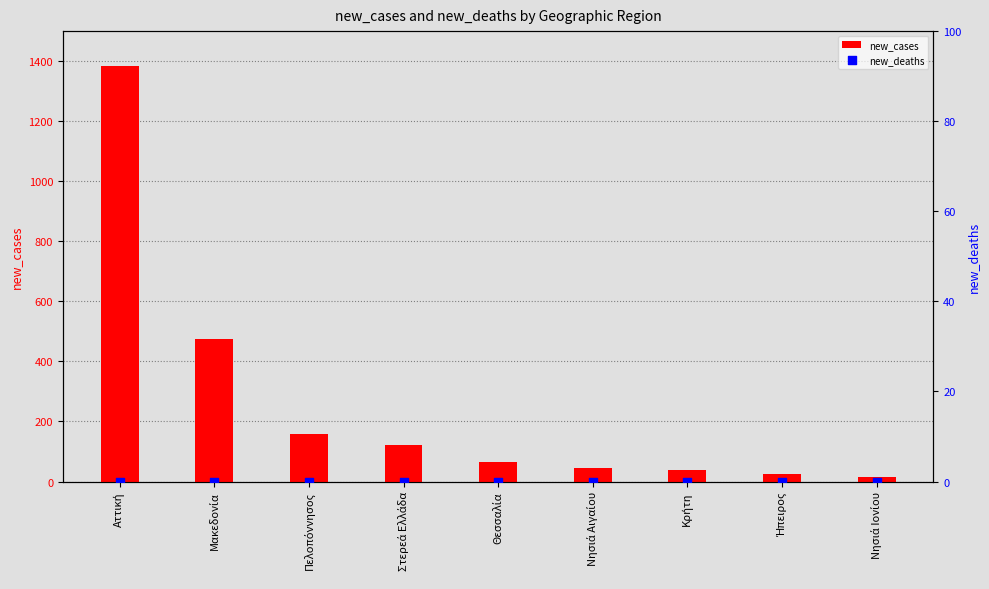

At how many categories does at least one series exceed 1064?

1